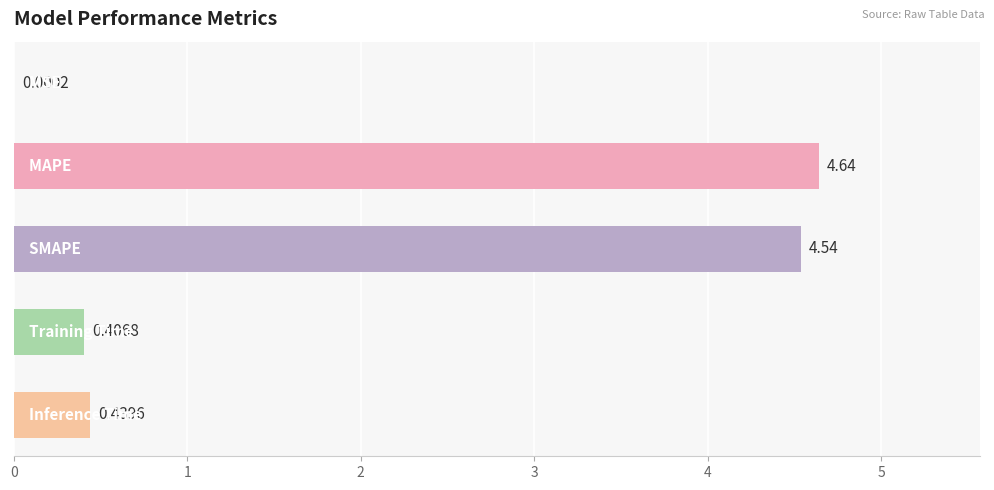

What is the sum of all values?

10.0